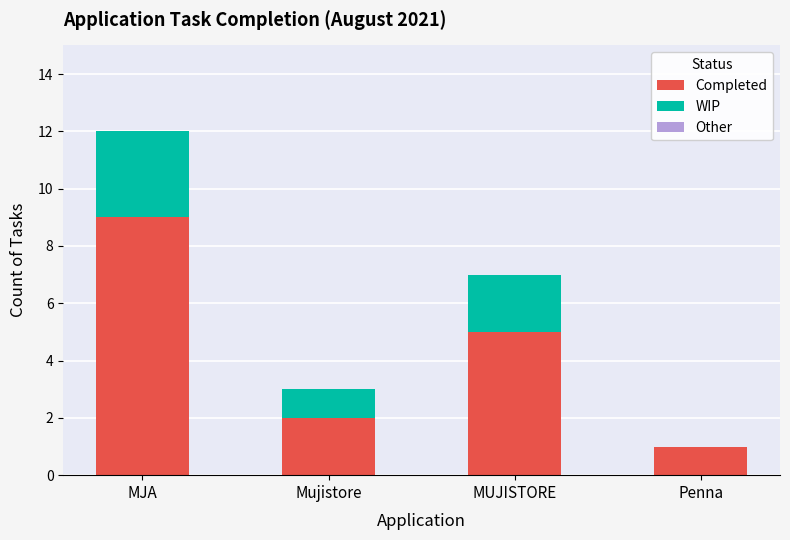

True or false: Completed has a value of 2 at MUJISTORE.

False